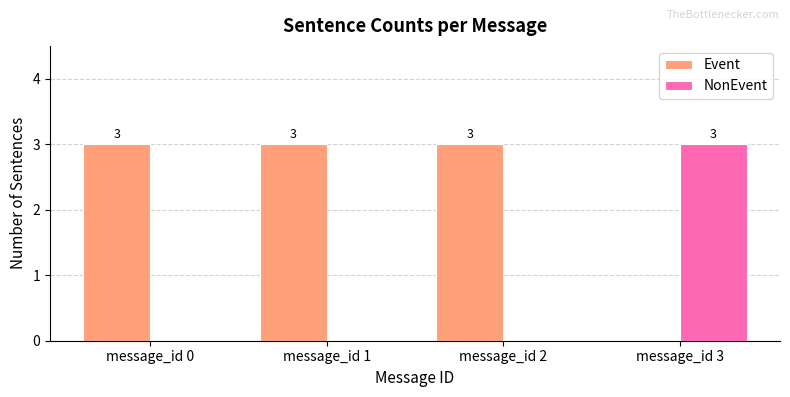

What is the sum of all NonEvent values?

3